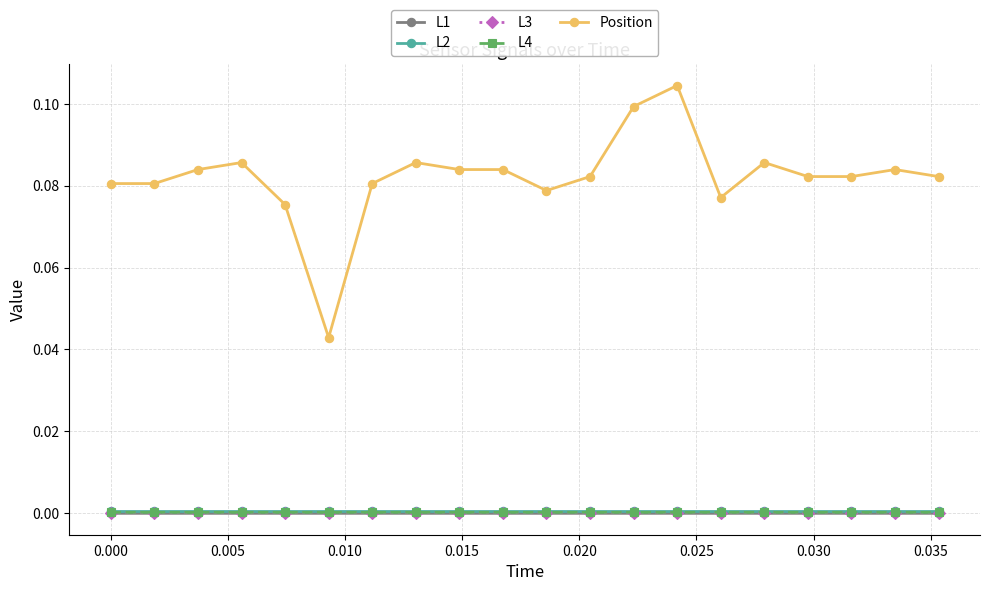

Which series has the largest total across all categories?

Position